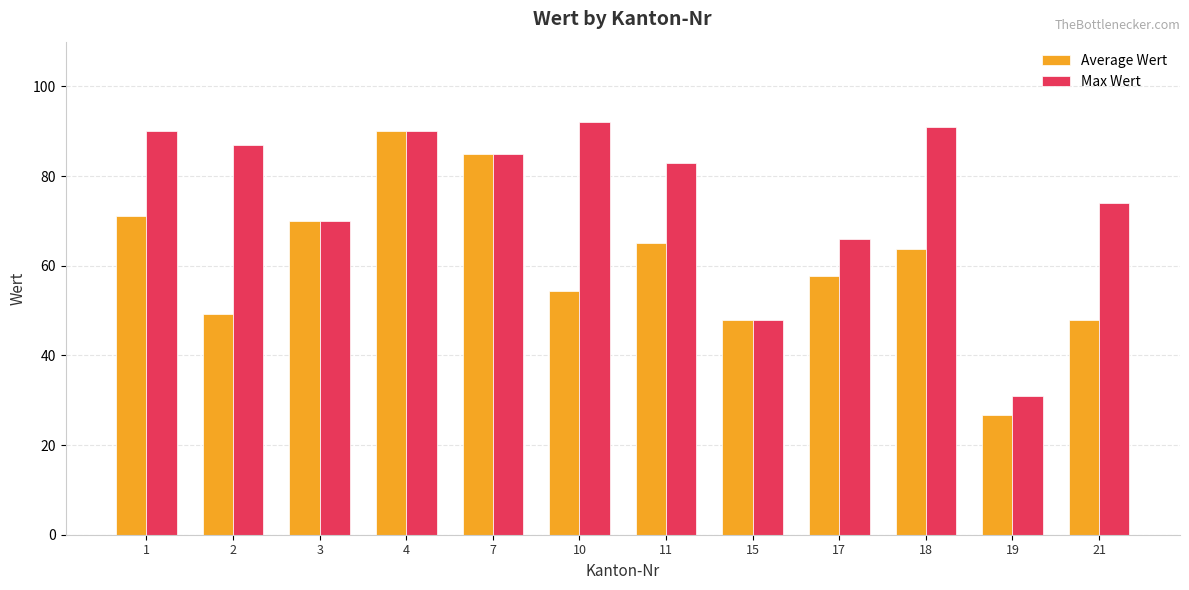

What is the value of the Average Wert bar at the 5th from the left?

85.0